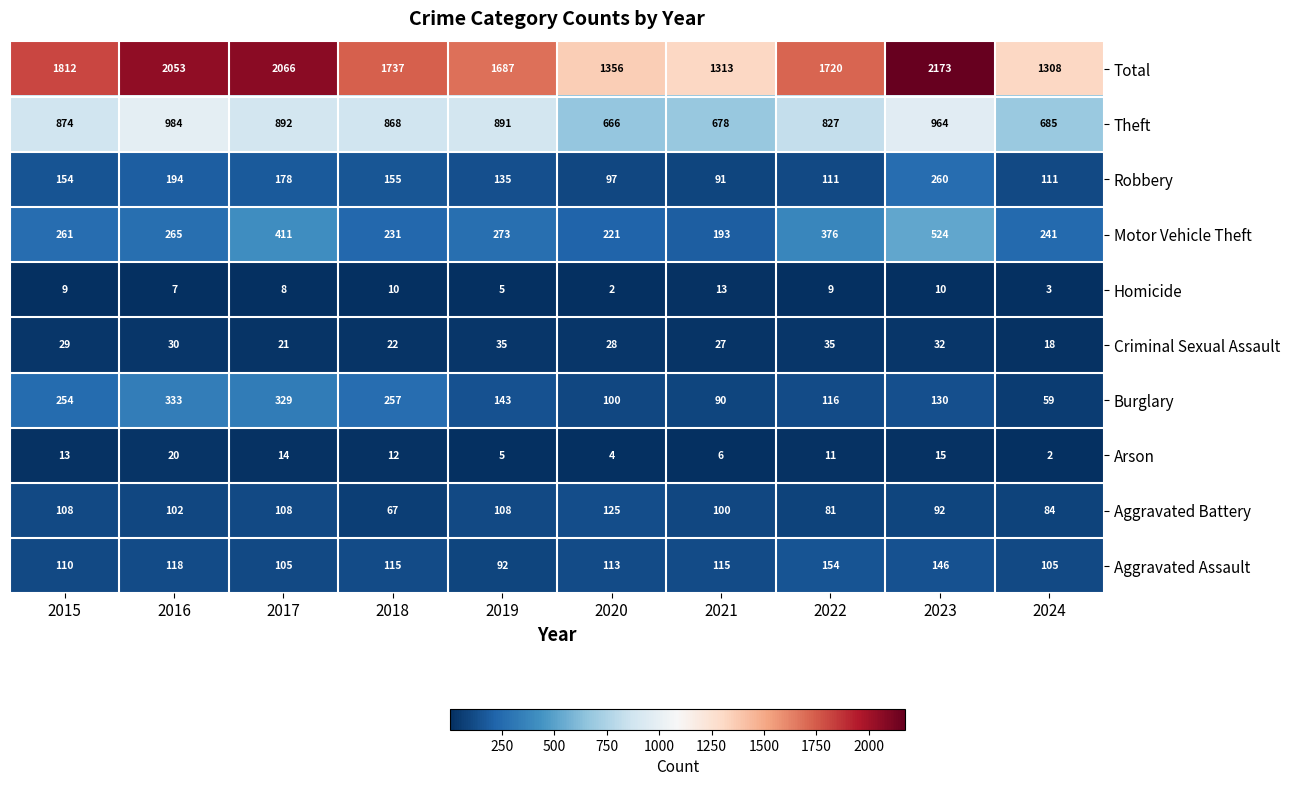

At which category is the sum across all series the highest?

2023